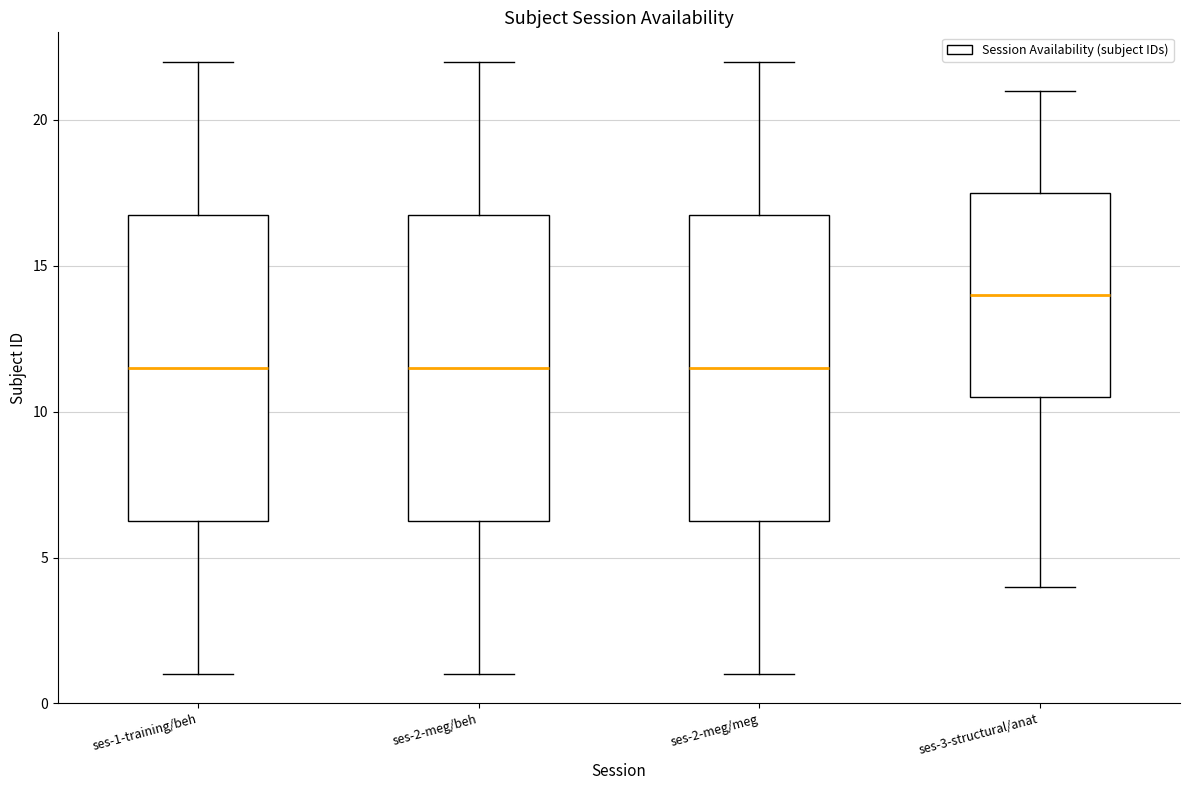

Reading left to right, transcribe this box plot: for each box, give where its median line is, the range the box spans, and where its two whiskers end, as read against the y-axis. The values are not printed on the chart, so give them approximately, as read against the axis.

ses-1-training/beh: median 11.5, box 6.5 to 17.0, whiskers 1.0 to 22.0
ses-2-meg/beh: median 11.5, box 6.5 to 17.0, whiskers 1.0 to 22.0
ses-2-meg/meg: median 11.5, box 6.5 to 17.0, whiskers 1.0 to 22.0
ses-3-structural/anat: median 14.0, box 10.5 to 17.5, whiskers 4.0 to 21.0